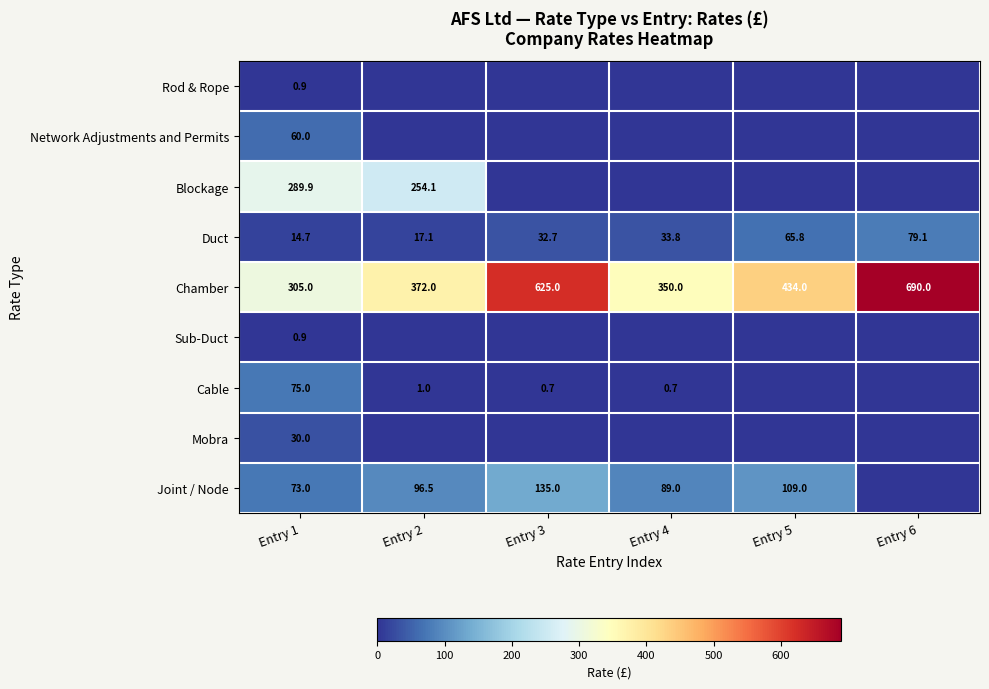

At which category is the sum across all series the highest?

Entry 1